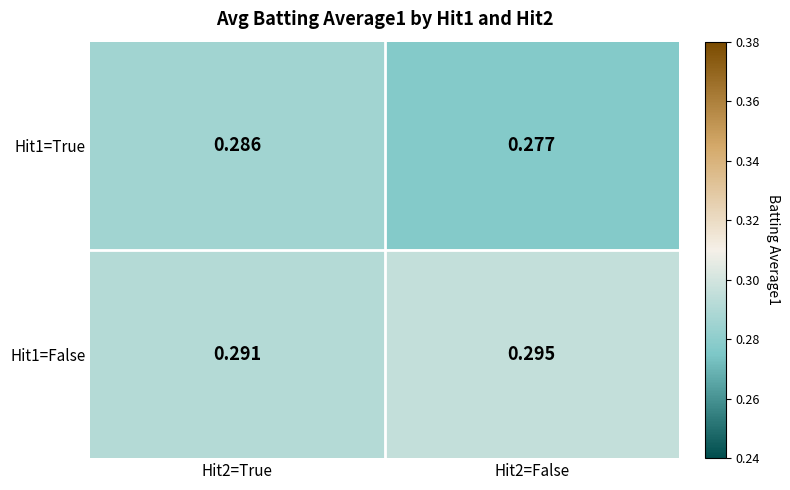

Is the value of Hit1=True at Hit2=True greater than the value of Hit1=False at Hit2=False?

No